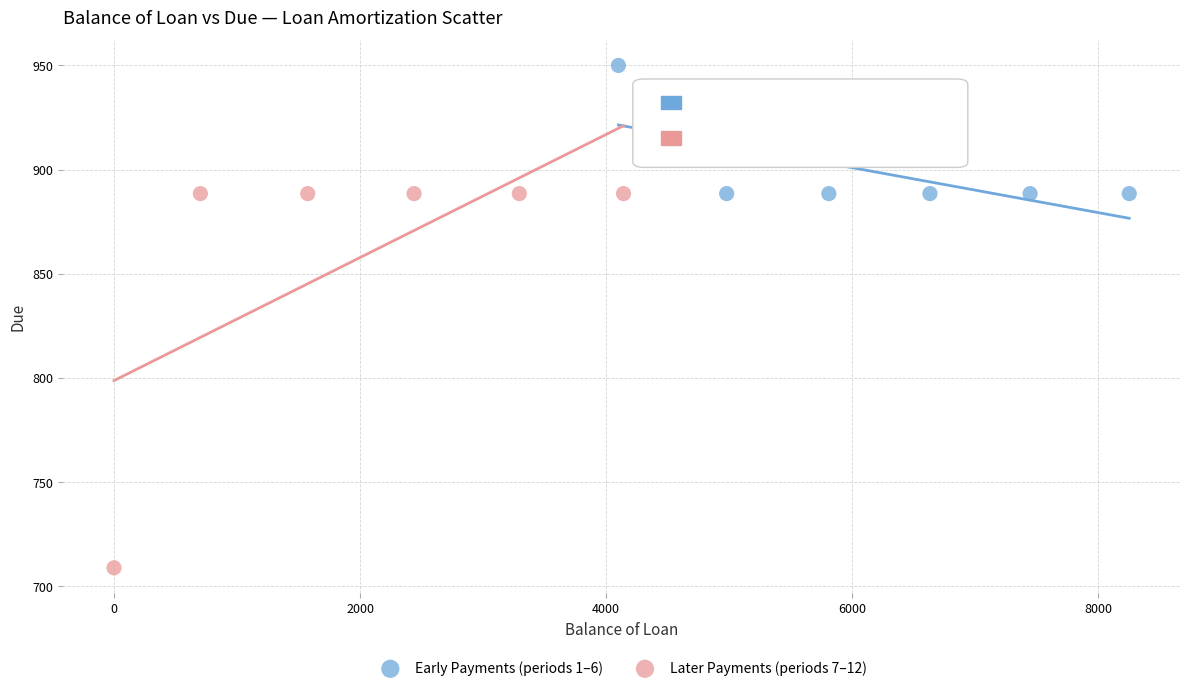

Which series contains the lowest Y value?

Later Payments (periods 7–12)